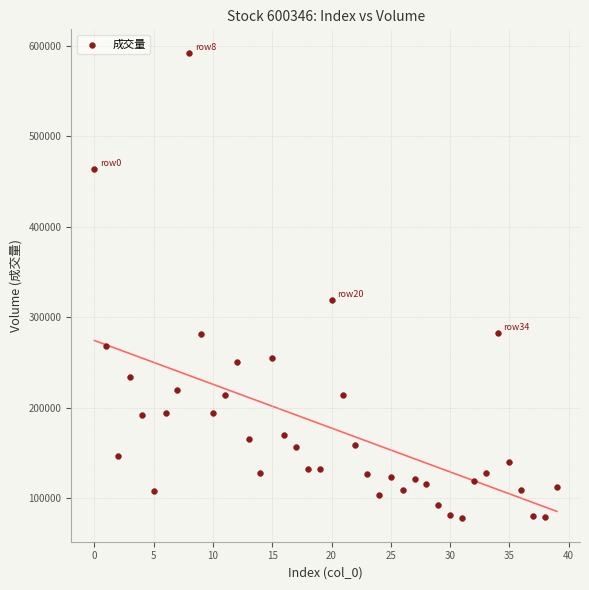

What Y value in the scatter plot is closest to 335144?

318899